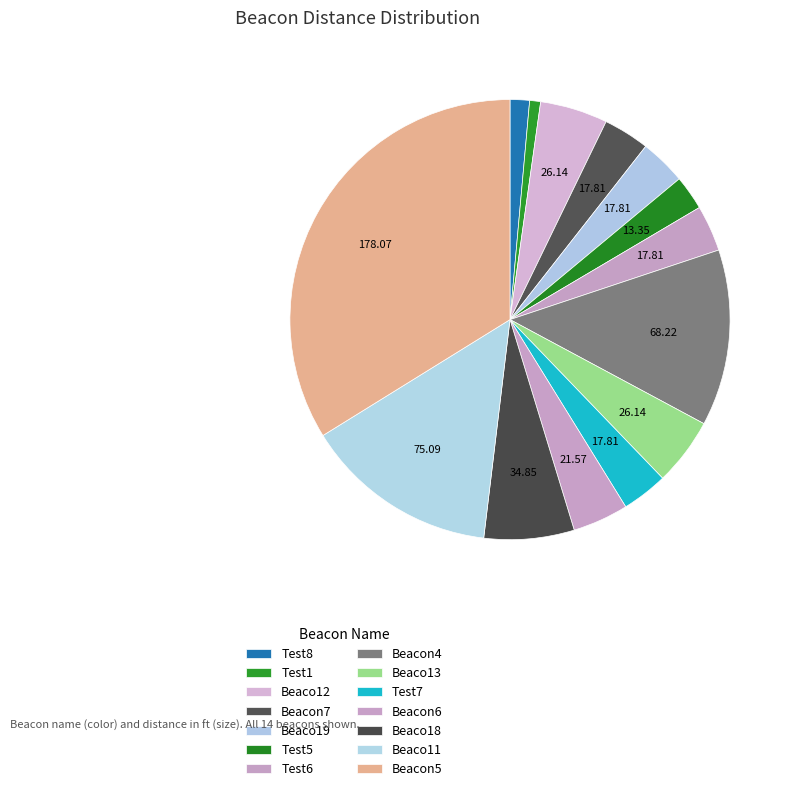

Count the number of slices in the pie.

14